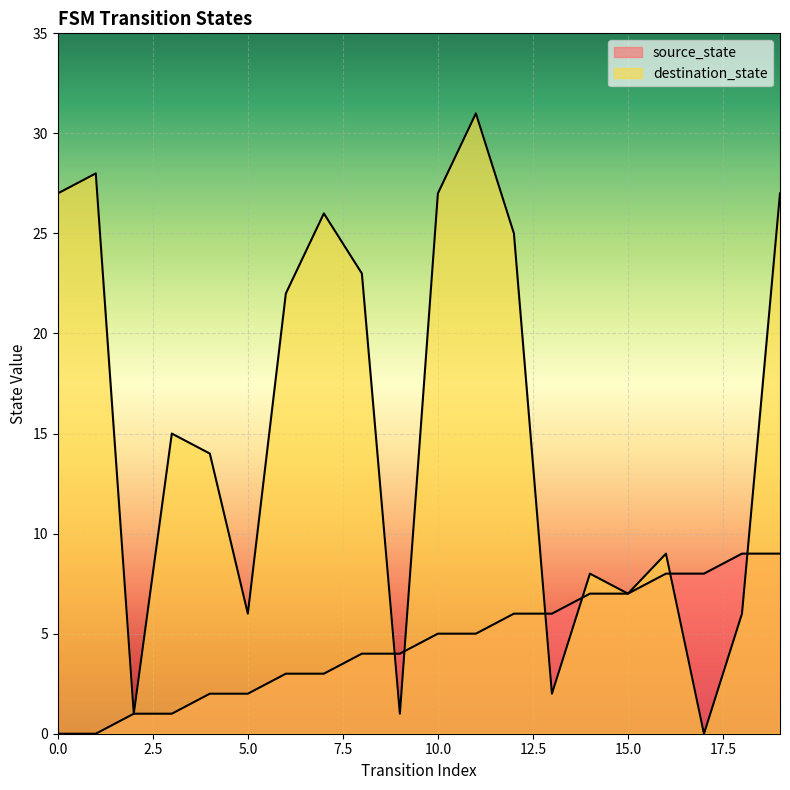

Reading left to right, what are all the values shown in this chart?

source_state: 0	0	1	1	2	2	3	3	4	4	5	5	6	6	7	7	8	8	9	9
destination_state: 27	28	1	15	14	6	22	26	23	1	27	31	25	2	8	7	9	0	6	27